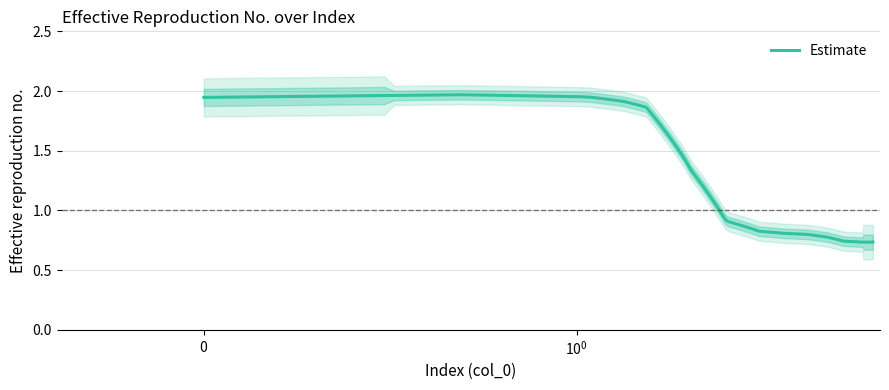

Which label corresponds to the largest value in the chart?

1